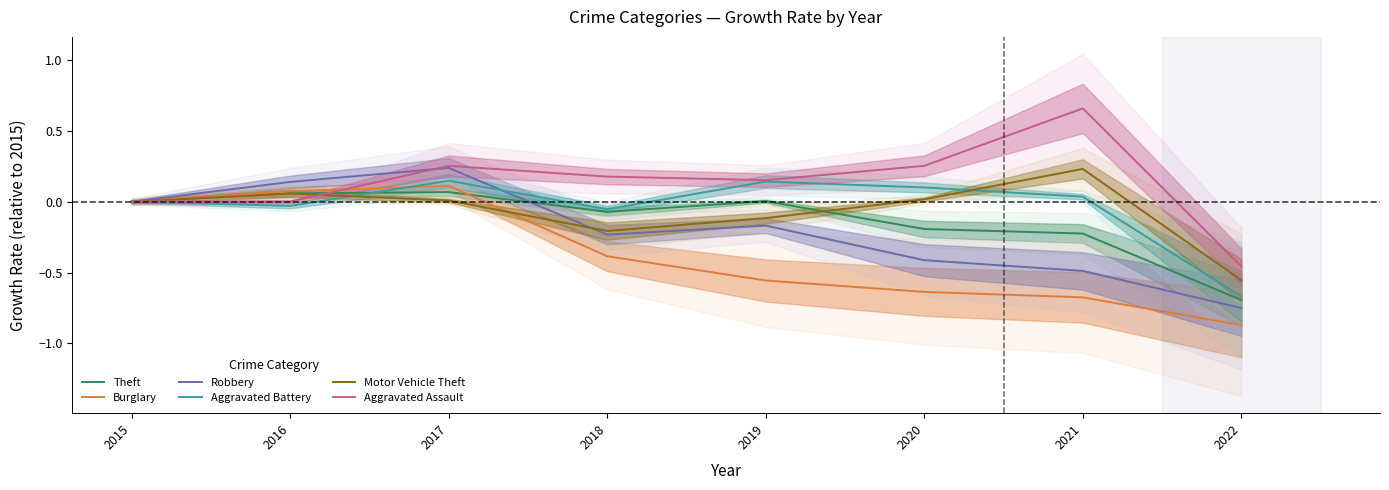

Reading left to right, extract all data points from this chart.

Theft: 0.0	0.1	0.1	-0.1	0.0	-0.2	-0.2	-0.7
Burglary: 0.0	0.1	0.1	-0.4	-0.6	-0.6	-0.7	-0.9
Robbery: 0.0	0.1	0.2	-0.2	-0.2	-0.4	-0.5	-0.8
Aggravated Battery: 0.0	-0.0	0.1	-0.1	0.1	0.1	0.0	-0.7
Motor Vehicle Theft: 0.0	0.1	0.0	-0.2	-0.1	0.0	0.2	-0.6
Aggravated Assault: 0.0	0.0	0.3	0.2	0.2	0.3	0.7	-0.5